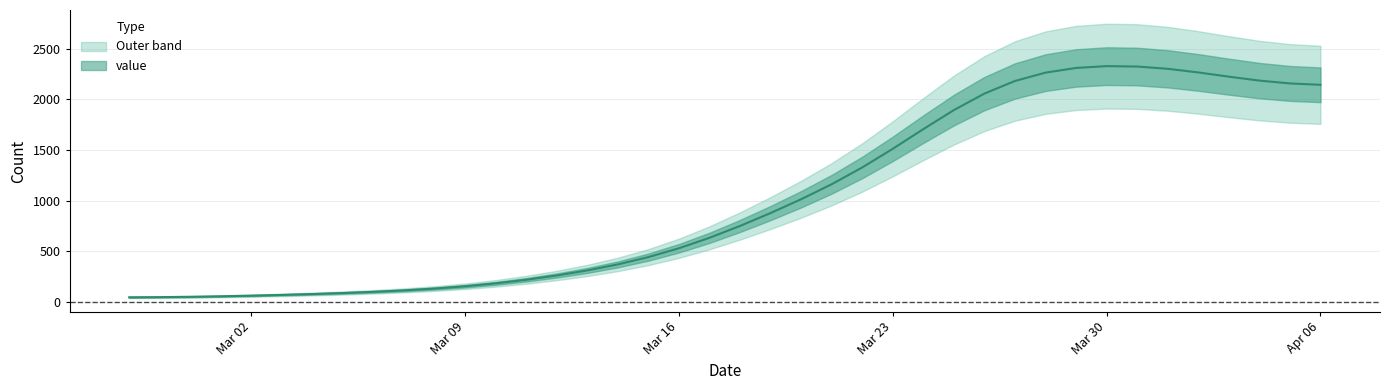

List the labels in order of value, smallest first.

2020-02-27, 2020-02-28, 2020-02-29, 2020-03-01, 2020-03-02, 2020-03-03, 2020-03-04, 2020-03-05, 2020-03-06, 2020-03-07, 2020-03-08, 2020-03-09, 2020-03-10, 2020-03-11, 2020-03-12, 2020-03-13, 2020-03-14, 2020-03-15, 2020-03-16, 2020-03-17, 2020-03-18, 2020-03-19, 2020-03-20, 2020-03-21, 2020-03-22, 2020-03-23, 2020-03-24, 2020-03-25, 2020-03-26, 2020-04-06, 2020-04-05, 2020-03-27, 2020-04-04, 2020-04-03, 2020-03-28, 2020-04-02, 2020-04-01, 2020-03-29, 2020-03-31, 2020-03-30